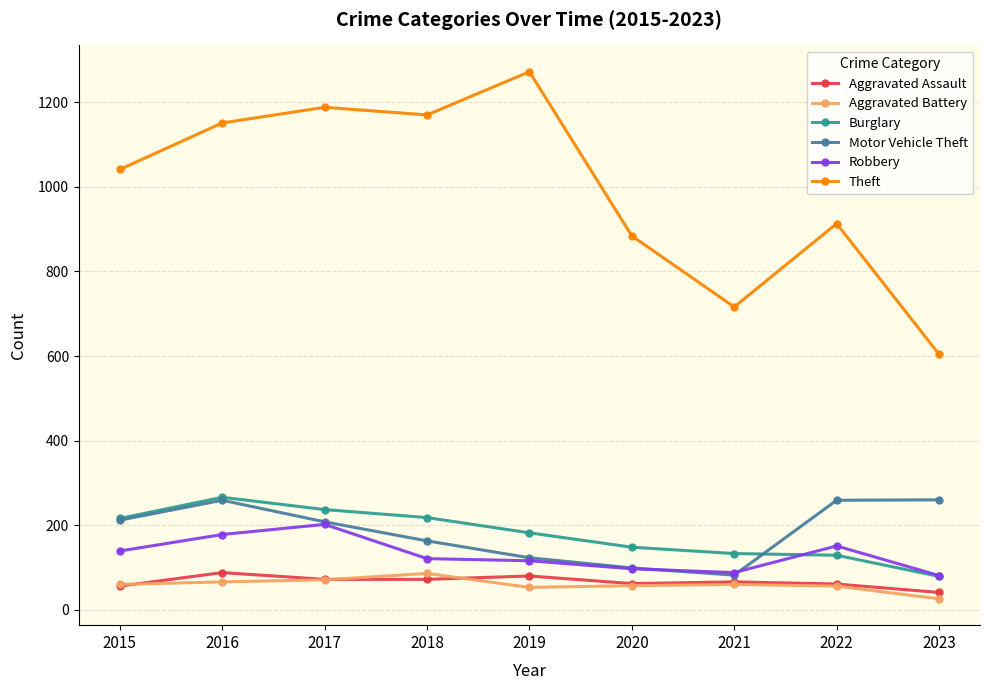

Which series has the widest spread of values?

Theft